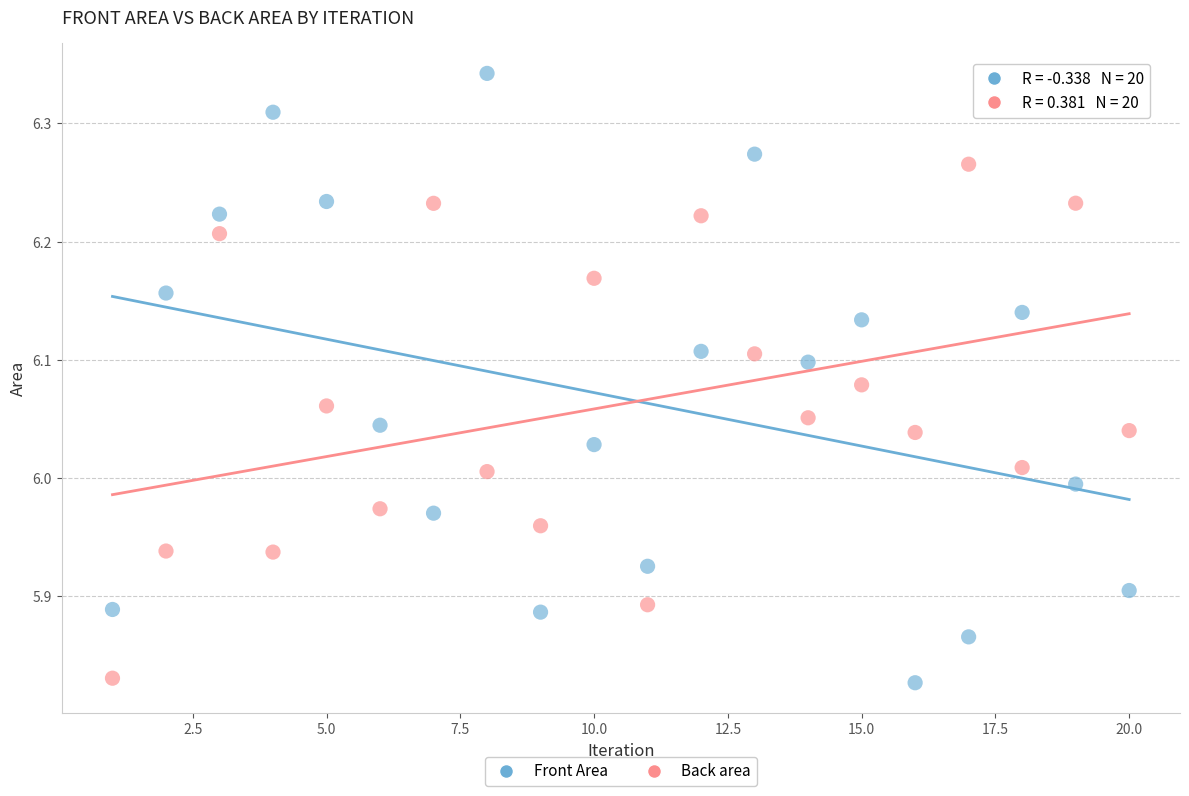

Which series contains the highest Y value?

Front Area